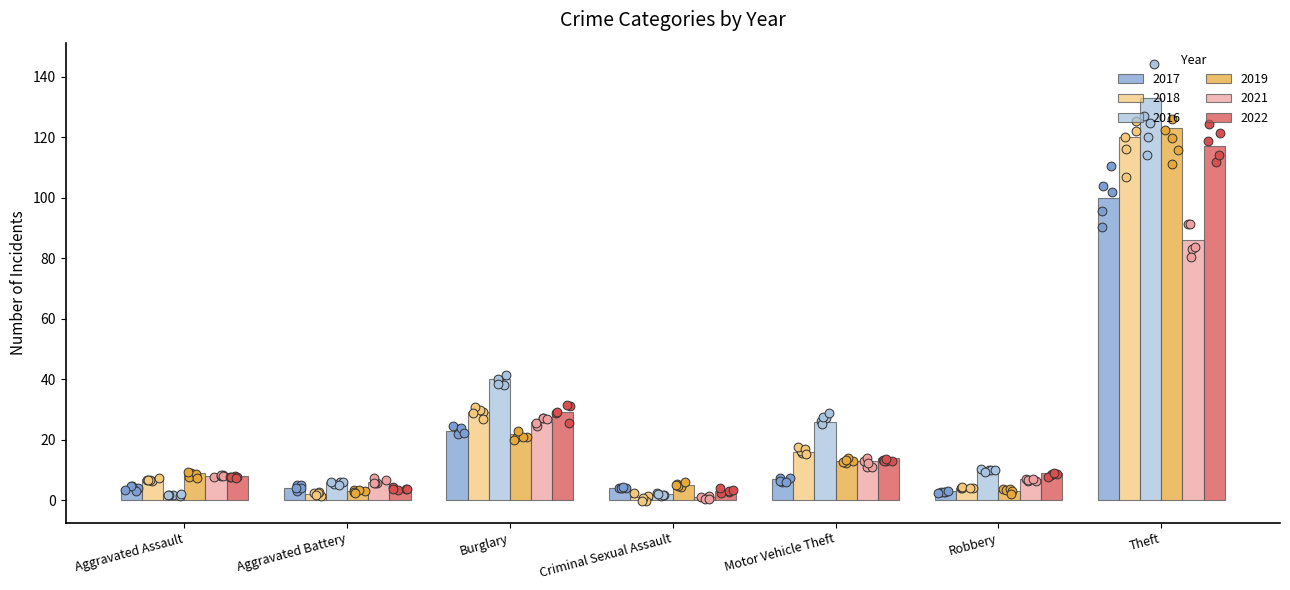

What is the total value across all series at Theft?

679